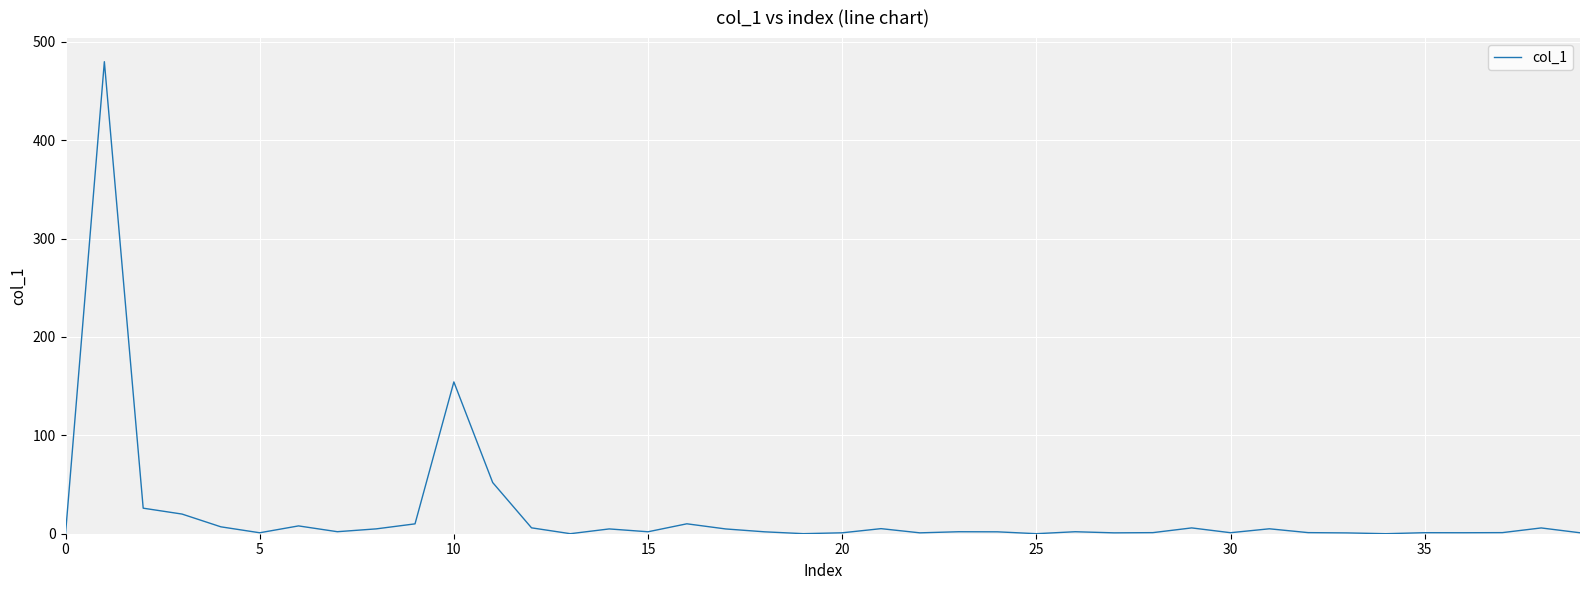

What is the maximum value shown in the chart?

479.8